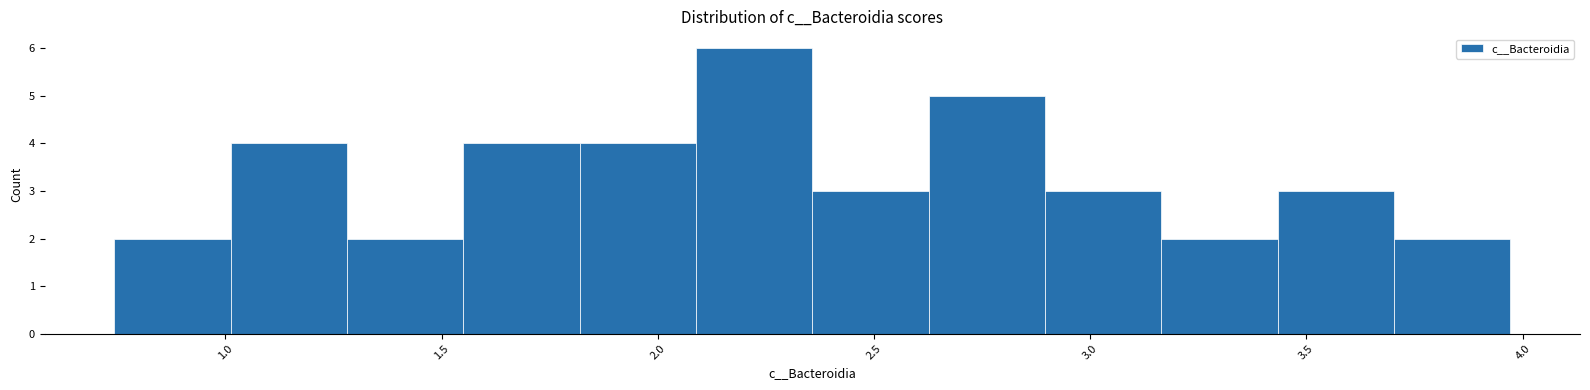

Which range on the x-axis has the tallest bar?

2.10 to 2.35